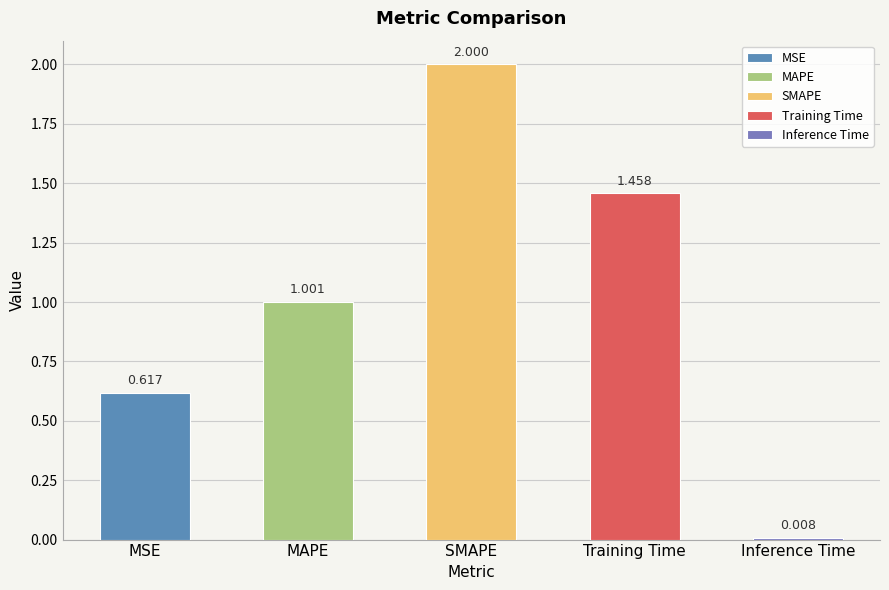

Reading left to right, list all the values displayed in this chart.

0.6	1.0	2.0	1.5	0.0